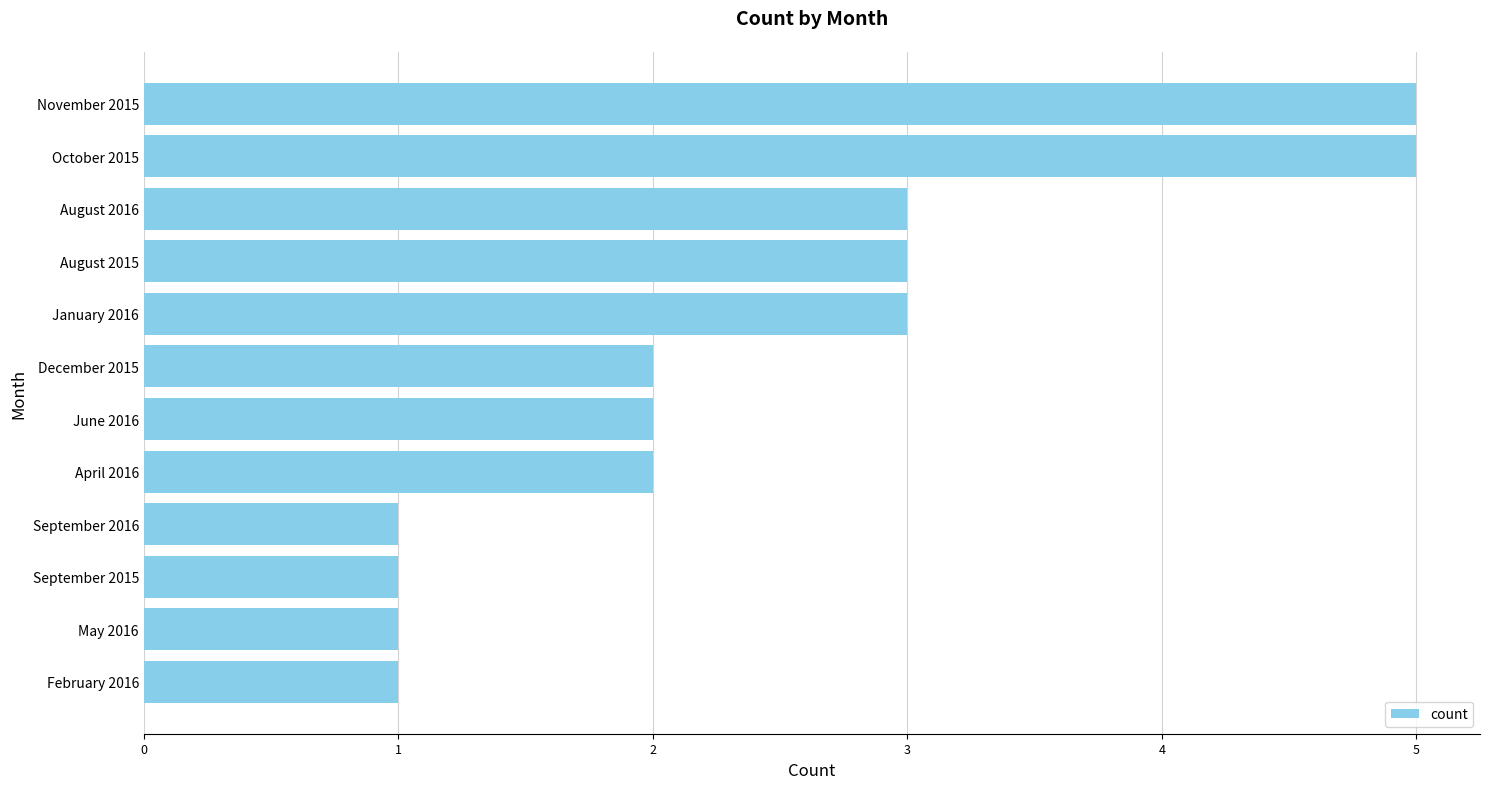

Count the number of categories in the chart.

12